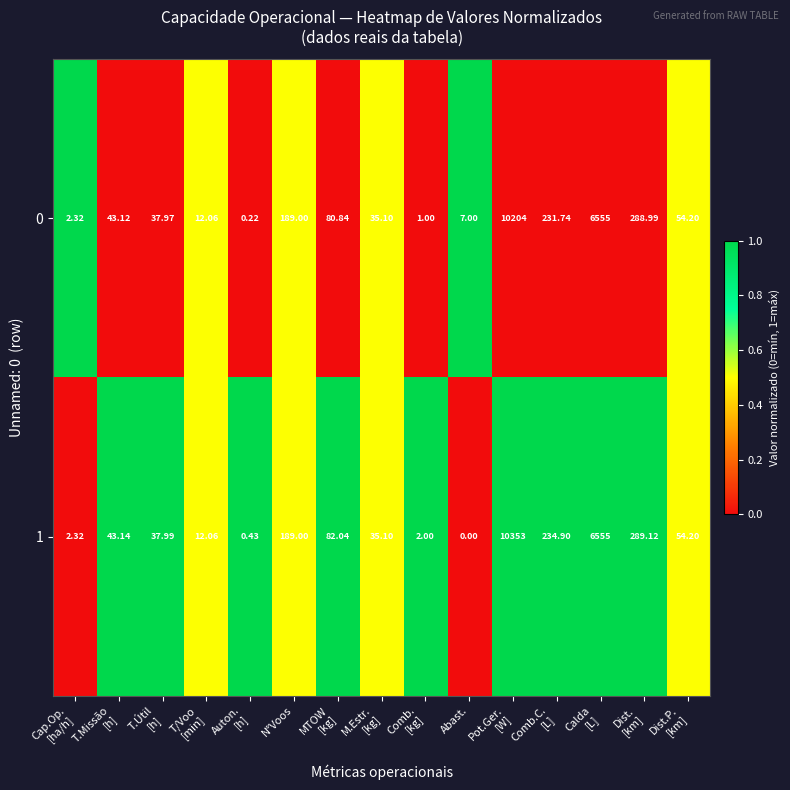

Which label corresponds to the smallest value in the chart?

Abast.